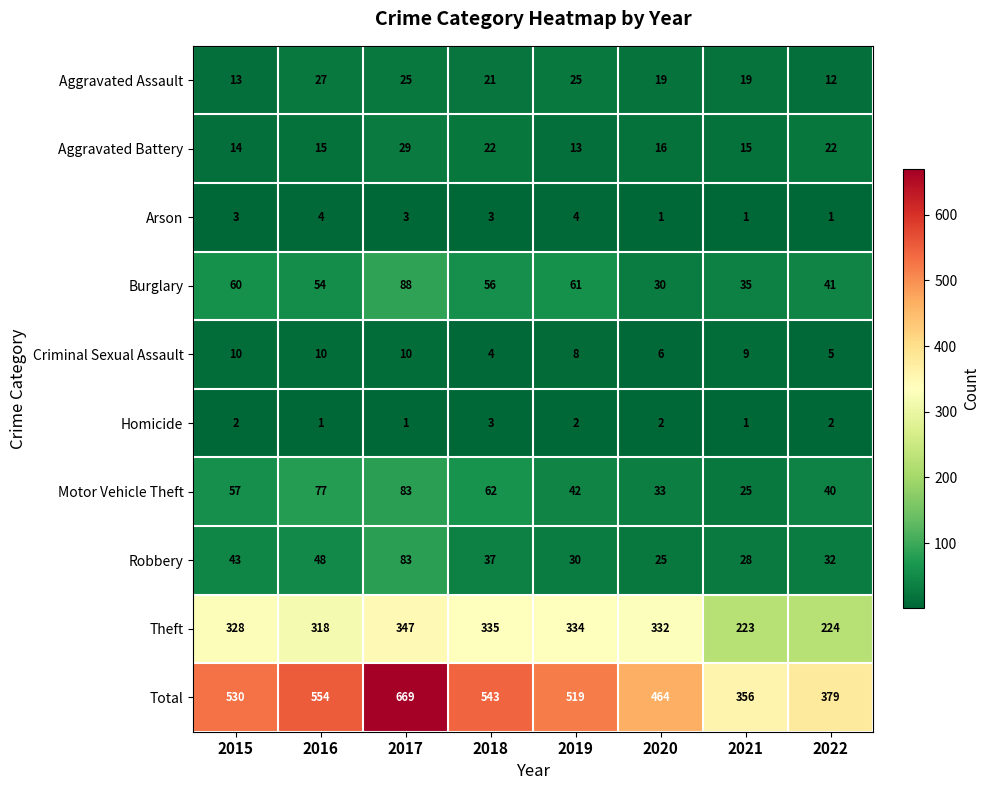

What is the maximum value shown in the chart?

669